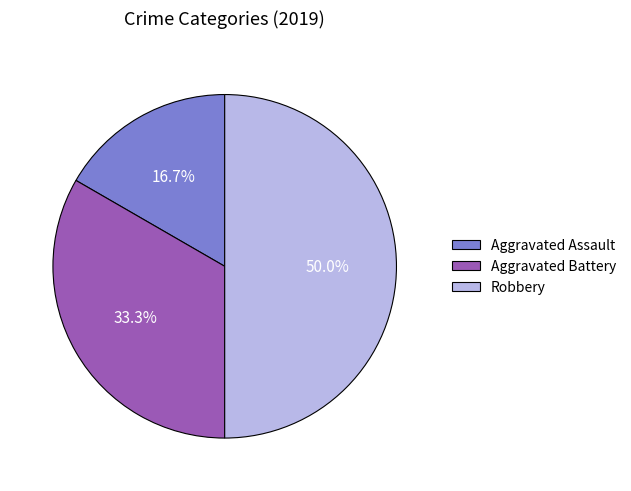

Between Robbery and Aggravated Assault, which is larger?

Robbery